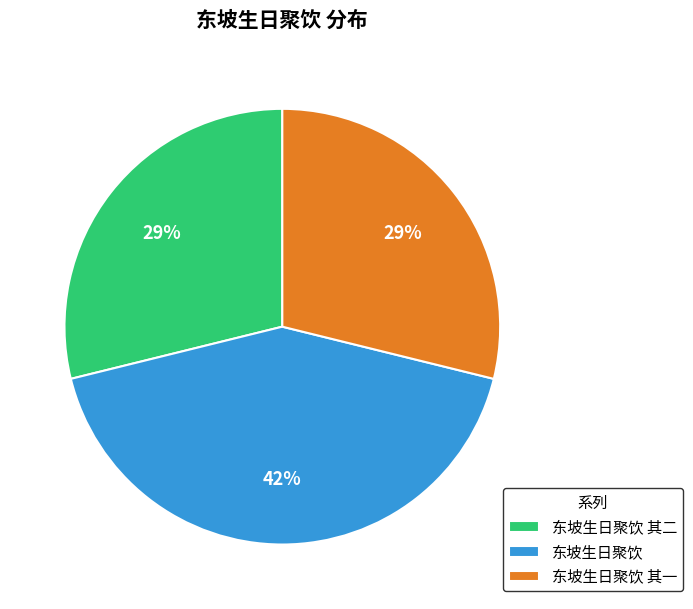

The 东坡生日聚饮 slice represents 26% of the pie. True or false?

False